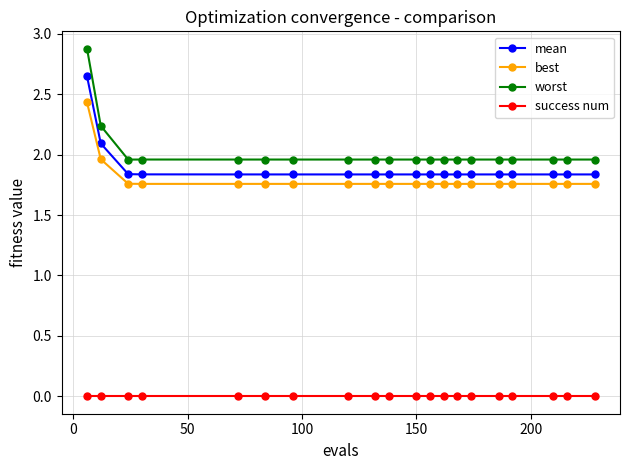

What is the difference between the maximum and minimum values in the best series?

0.7